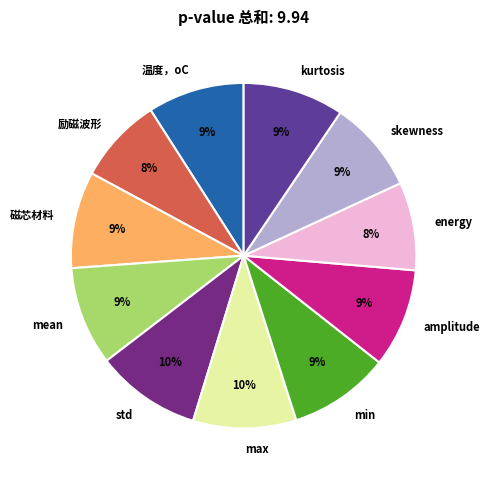

Combined, do std and energy account for over 50%?

No